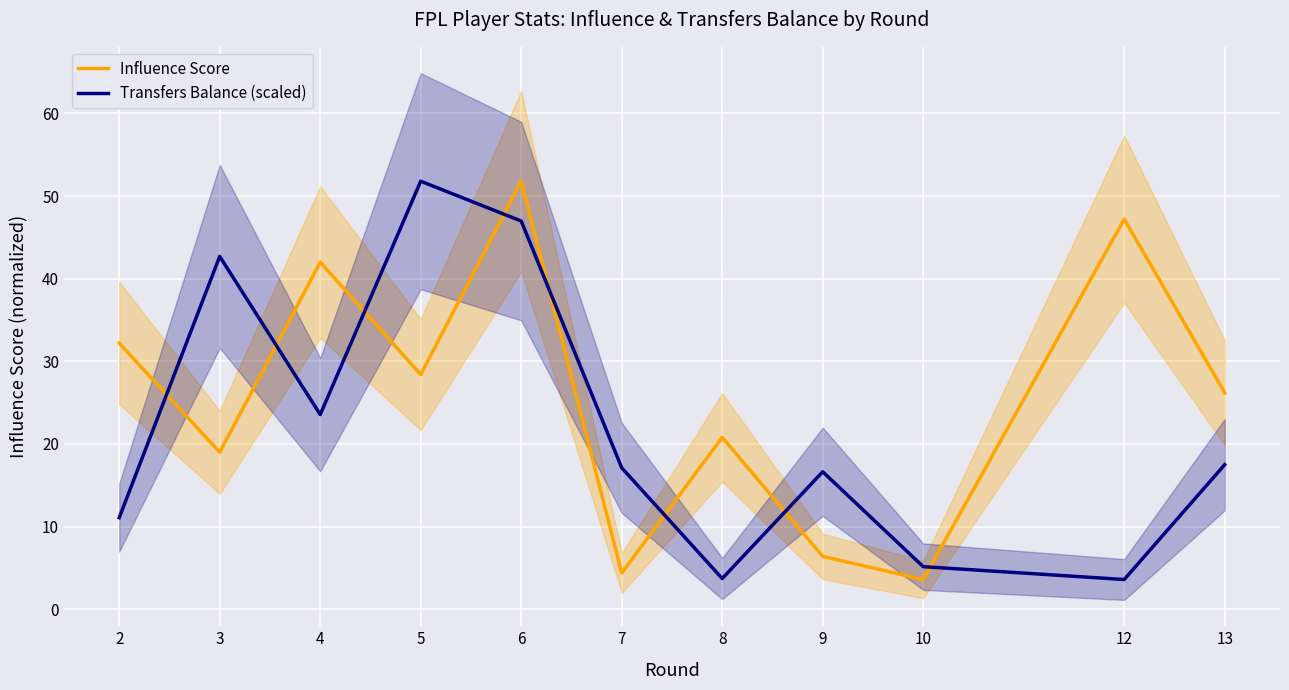

What is the difference between the maximum and second lowest values in the Influence Score series?

47.4